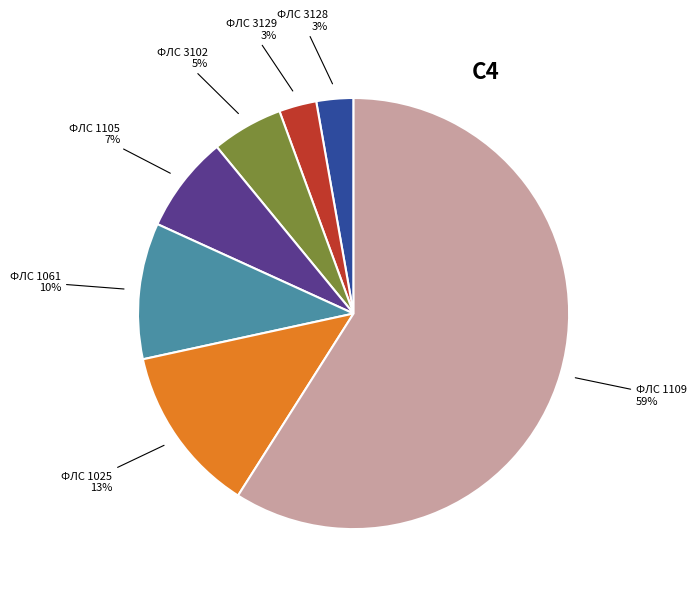

To the nearest percent, what is the difference between the largest and smallest slice percentages?

56%